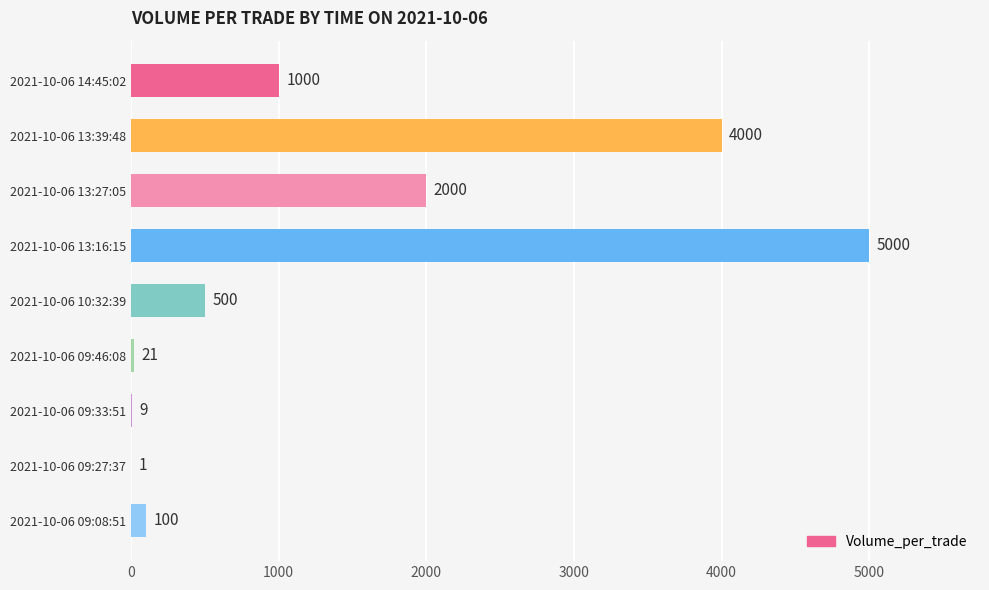

The value at 2021-10-06 13:39:48 is 4000. True or false?

True